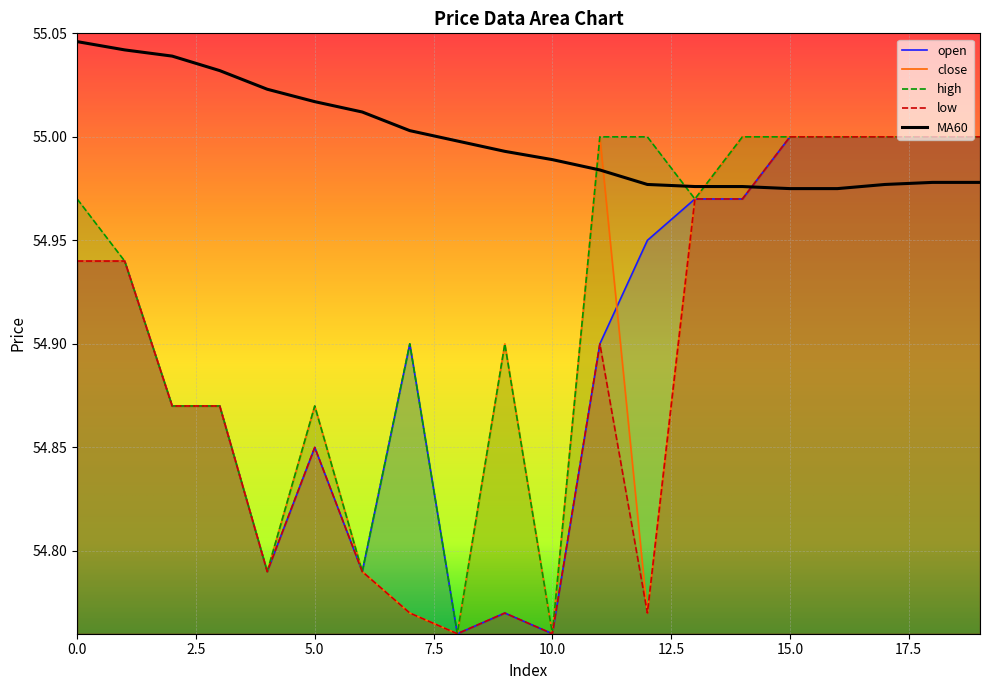

What are all the series names shown in the legend?

open, close, high, low, MA60